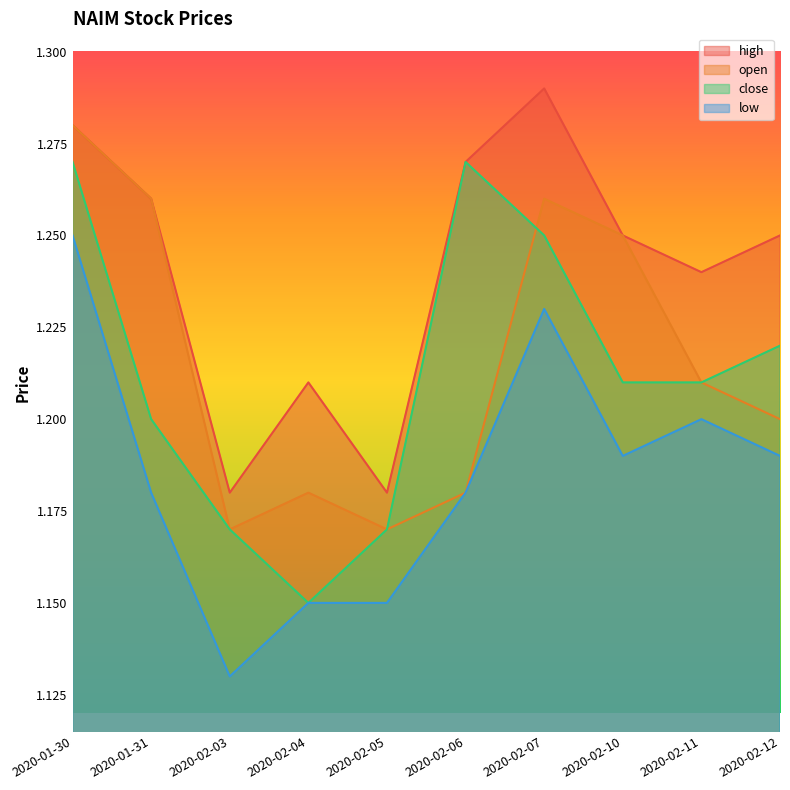

What is the total value across all series at 2020-02-04?

4.7